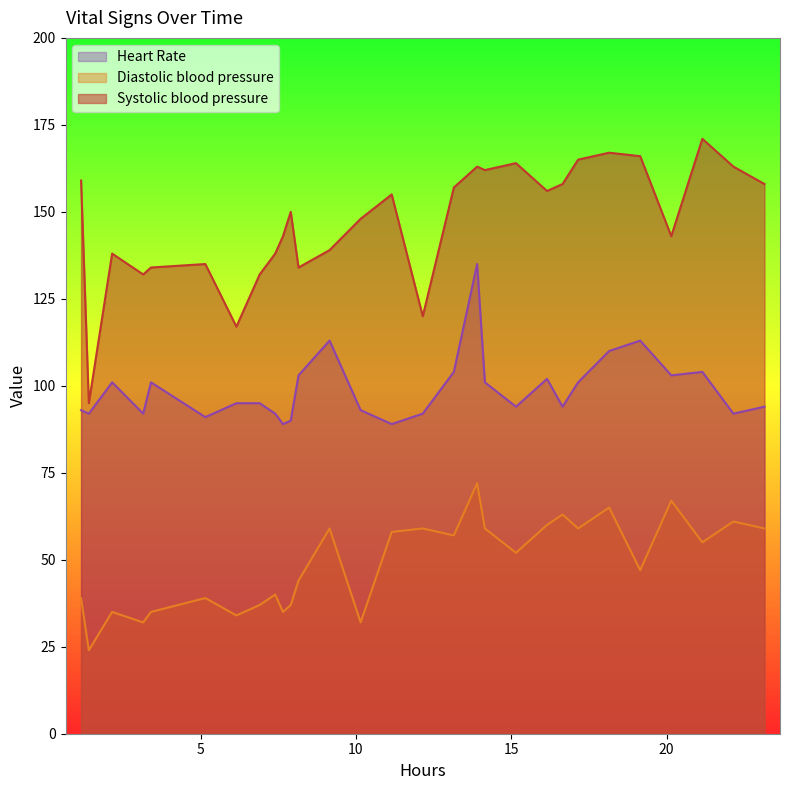

Which series has the largest total across all categories?

Systolic blood pressure